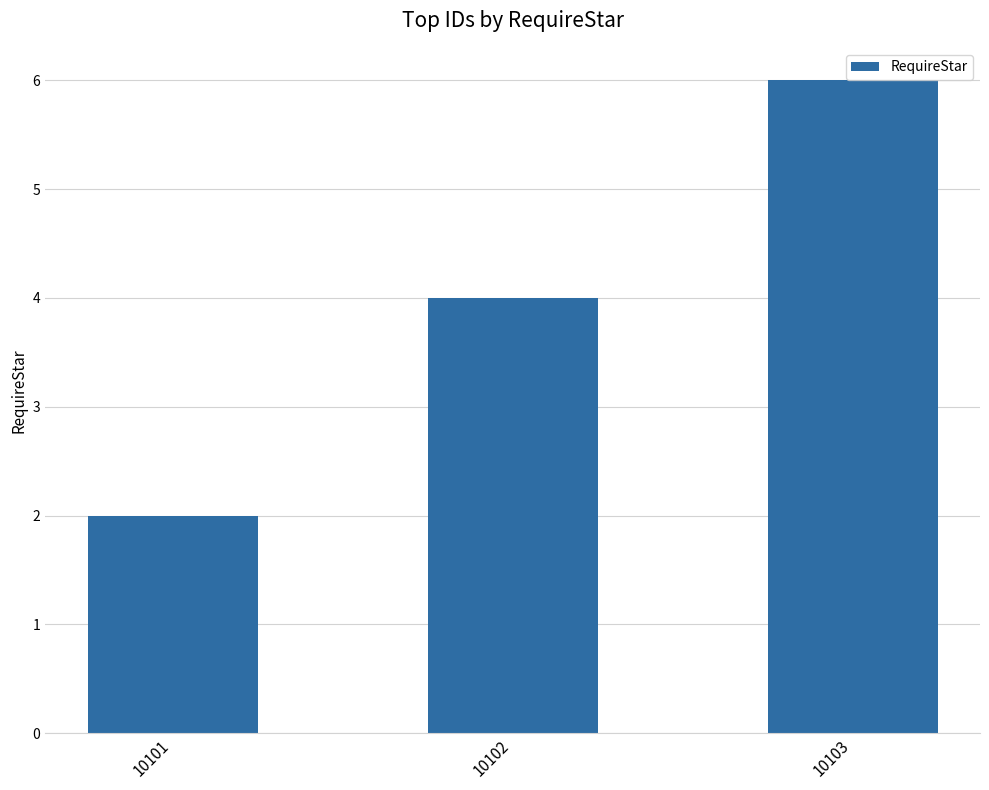

Is it true that the value at 10101 is 1?

False